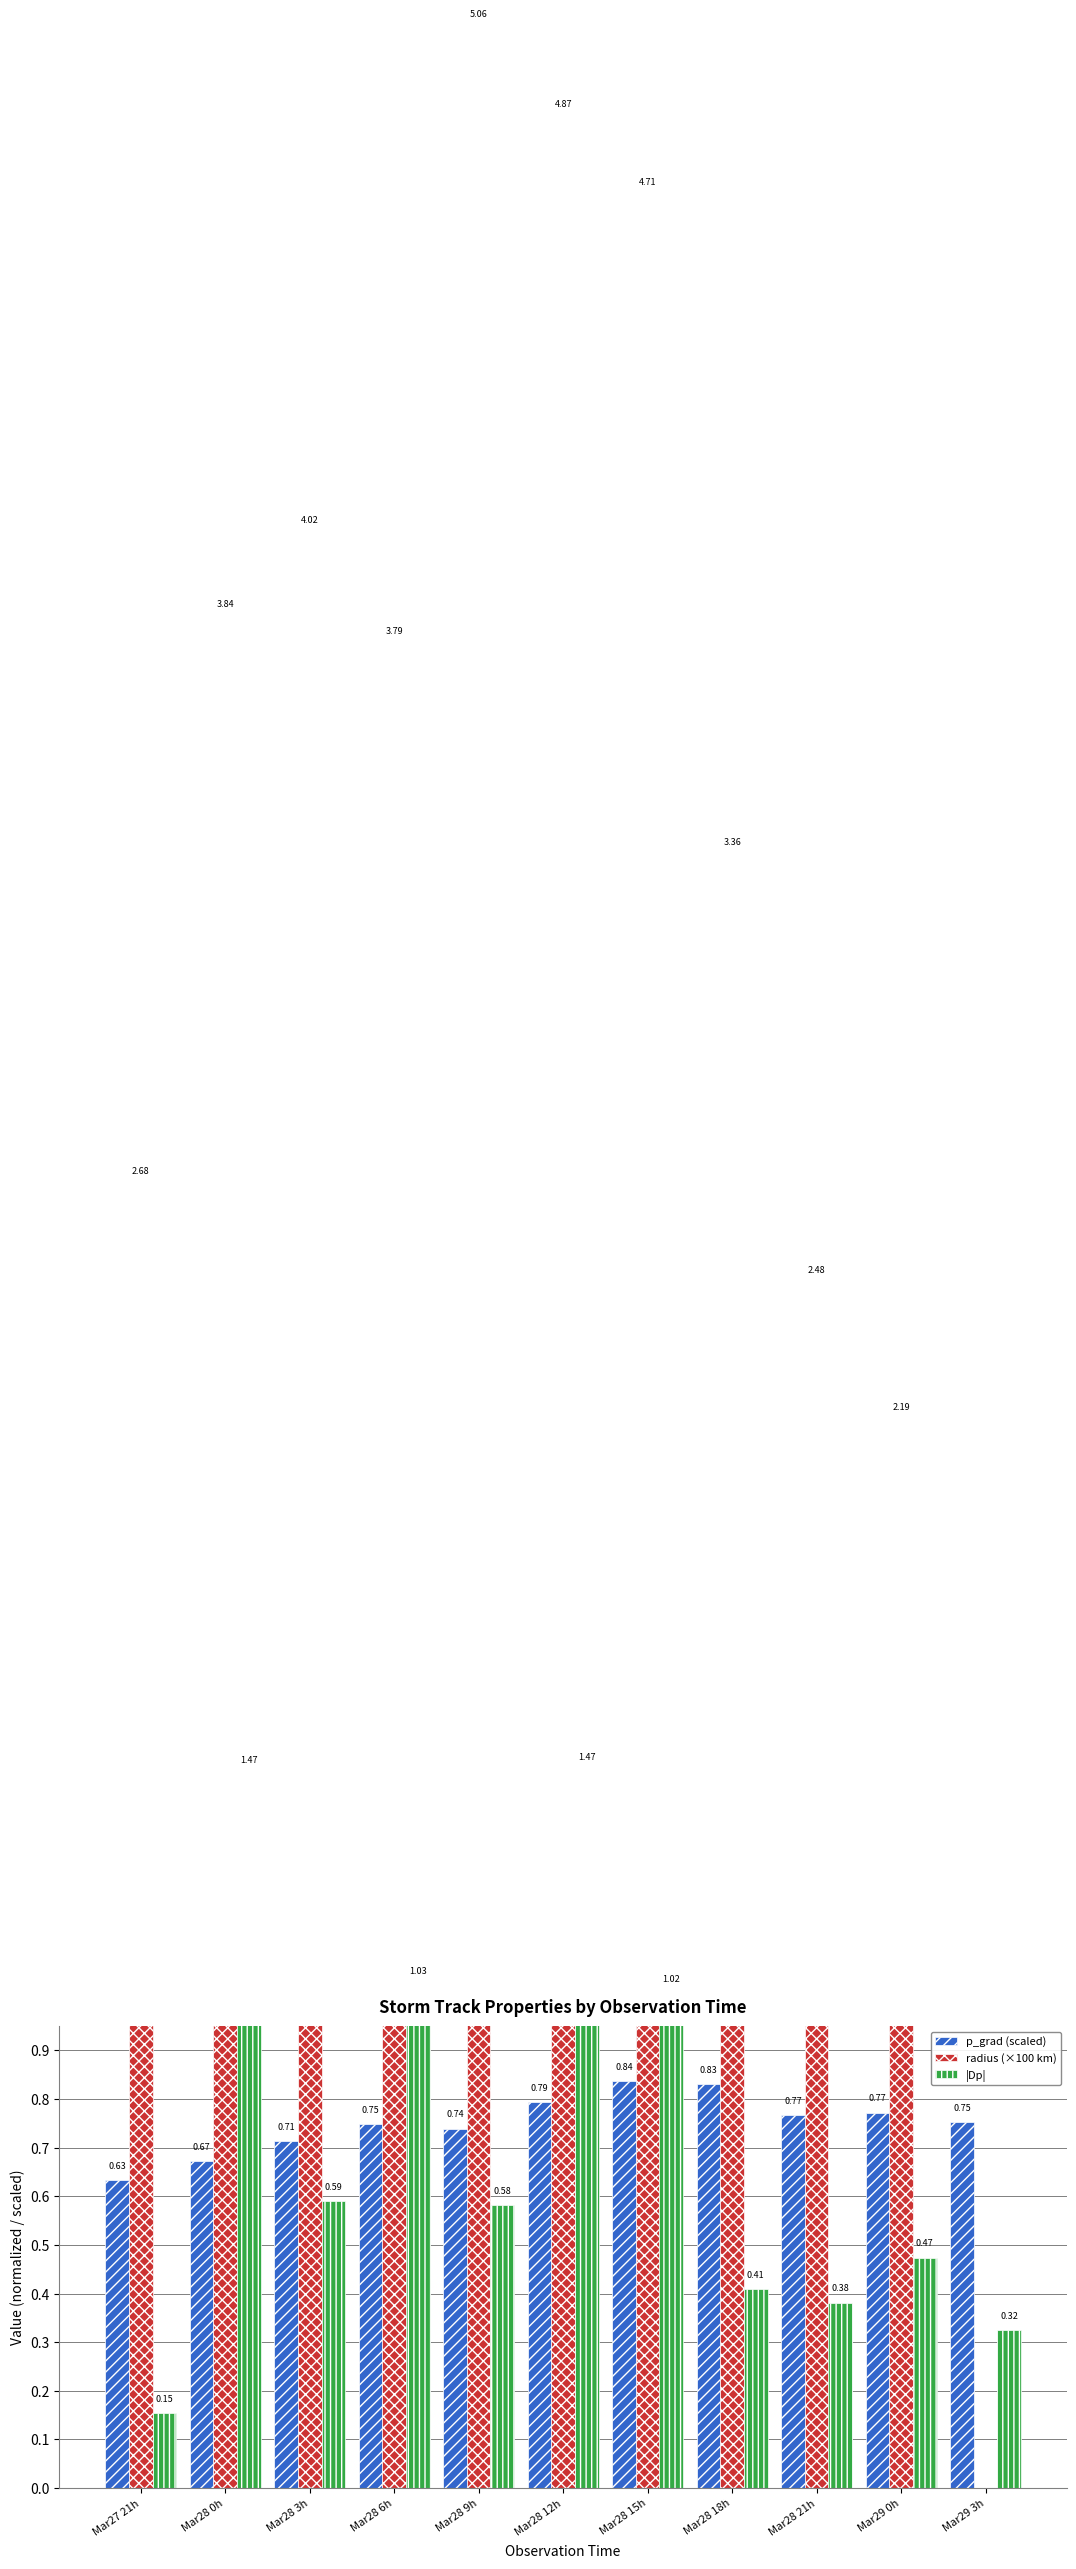

Which series changed the most between Mar28 12h and Mar28 21h?

radius (×100 km)